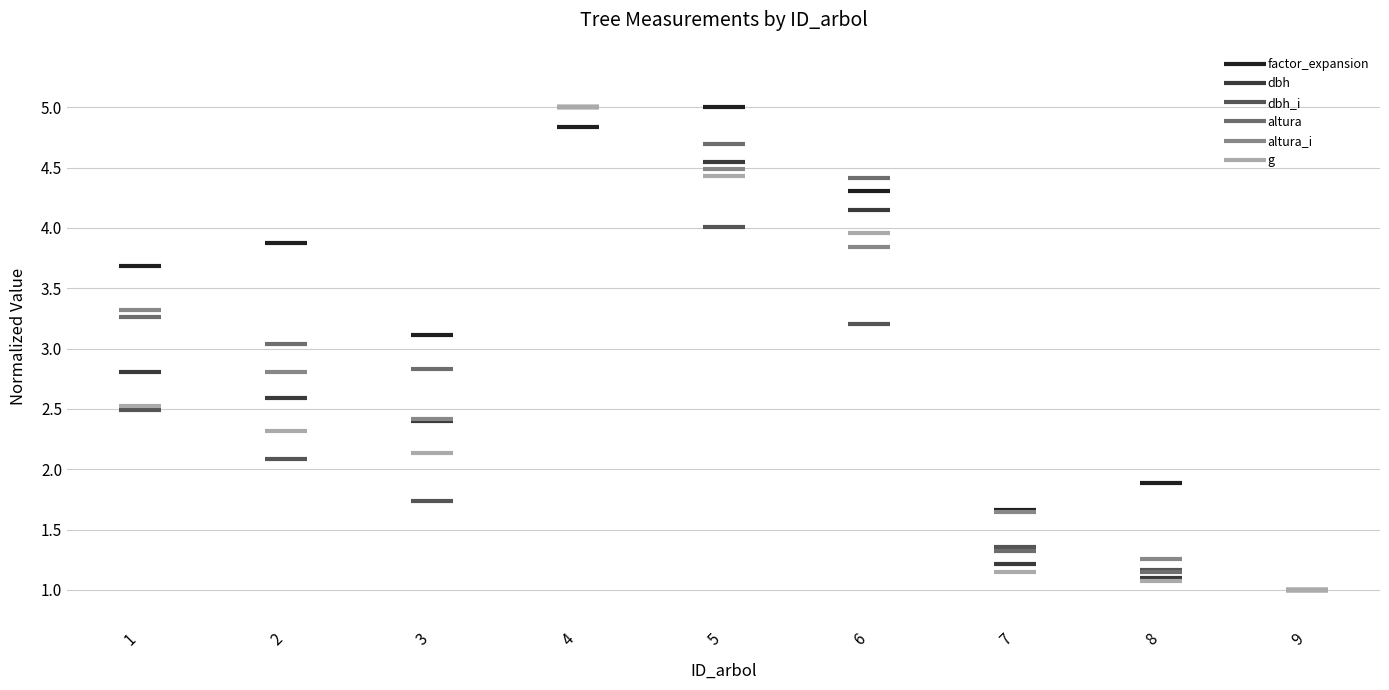

Rank the categories by altura_i value from highest to lowest.

4, 5, 6, 1, 2, 3, 7, 8, 9